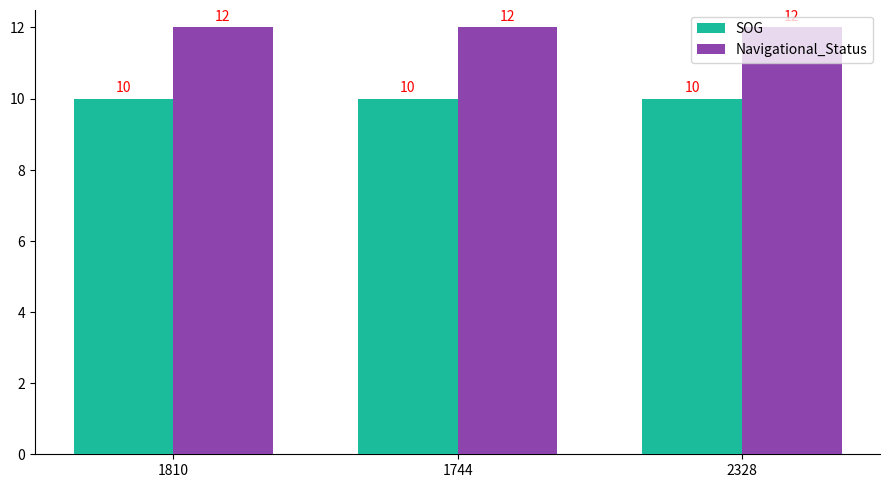

What is the total value across all series at 1810?

22